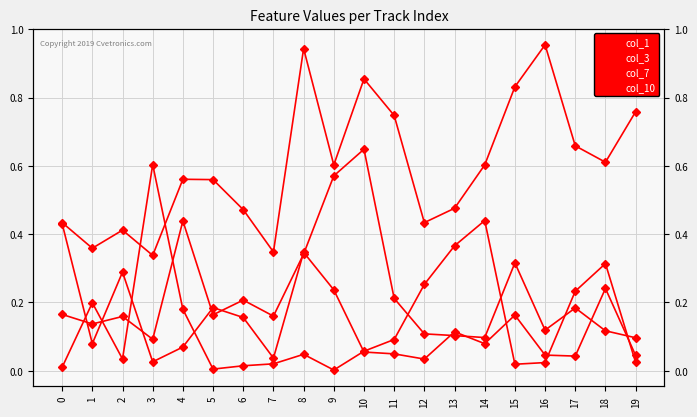

True or false: col_10 and col_3 cross at least once.

False